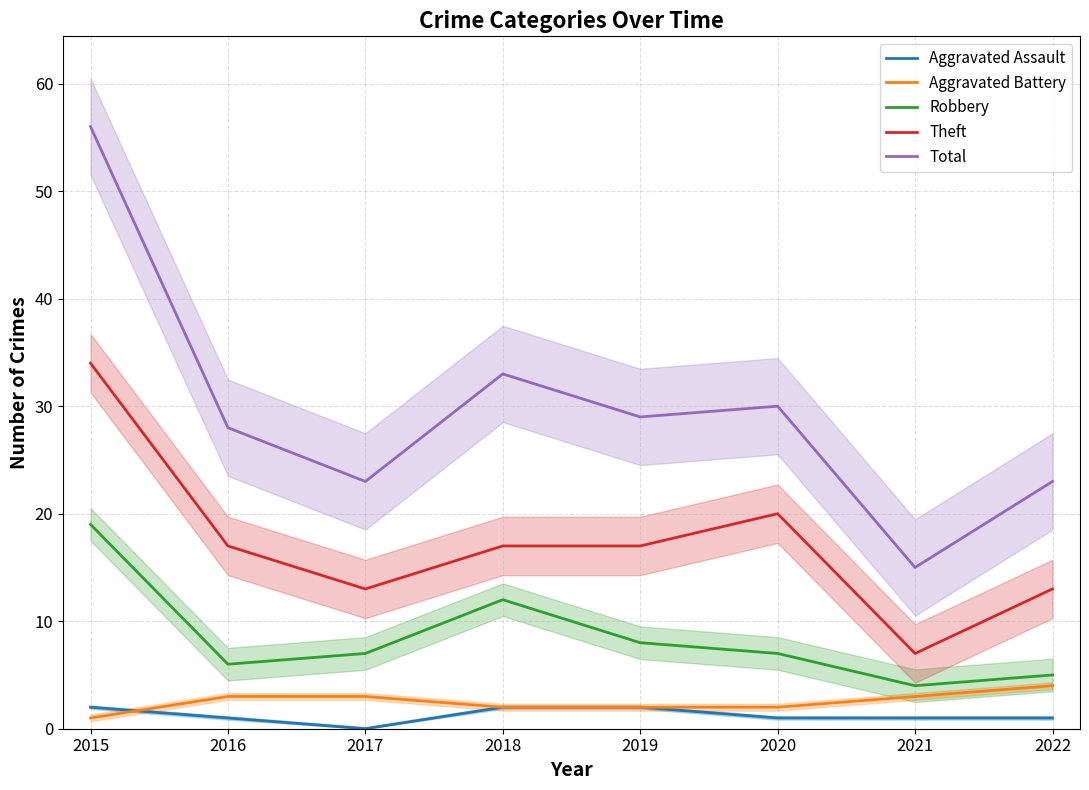

The value of Aggravated Battery at 2016 is 4. True or false?

False